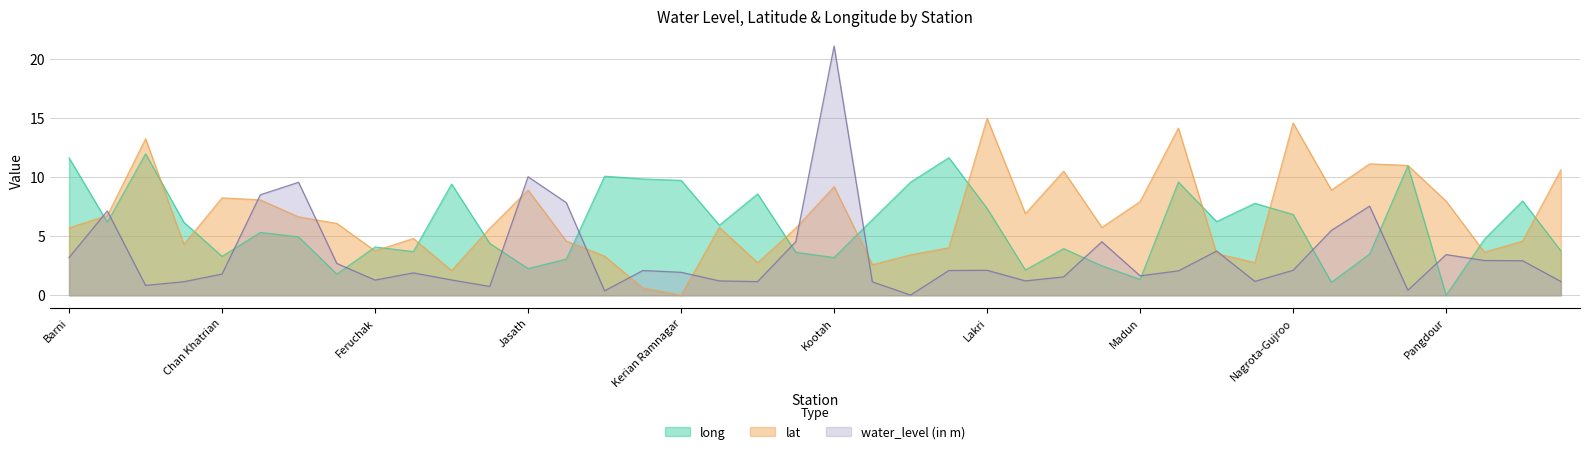

What is the label of the 24th point from the right?

Kerian Ramnagar